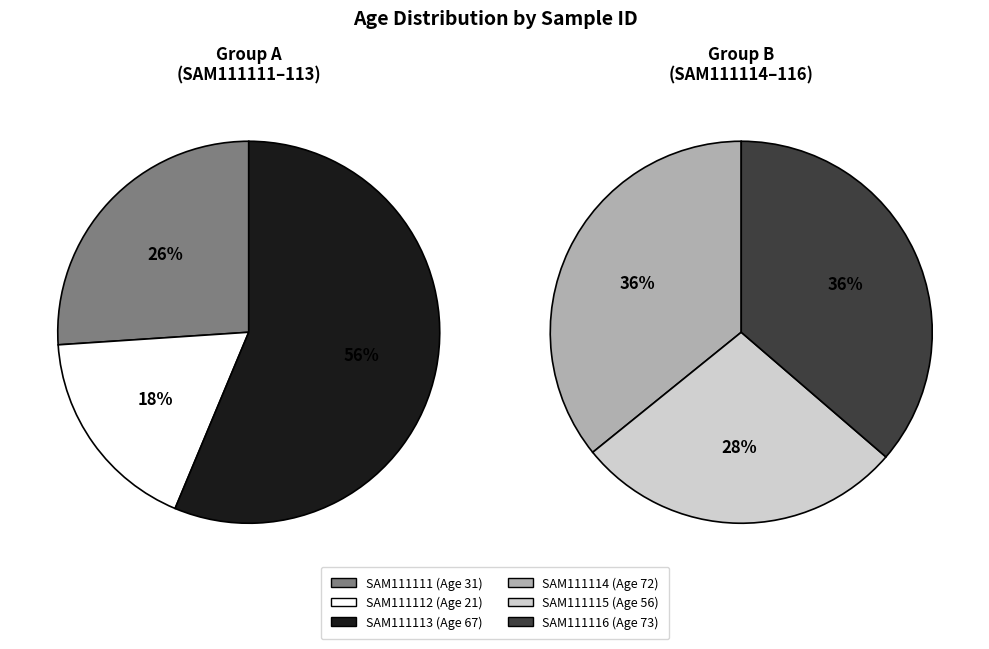

Do SAM111112 and SAM111115 together represent more than half of the pie?

No